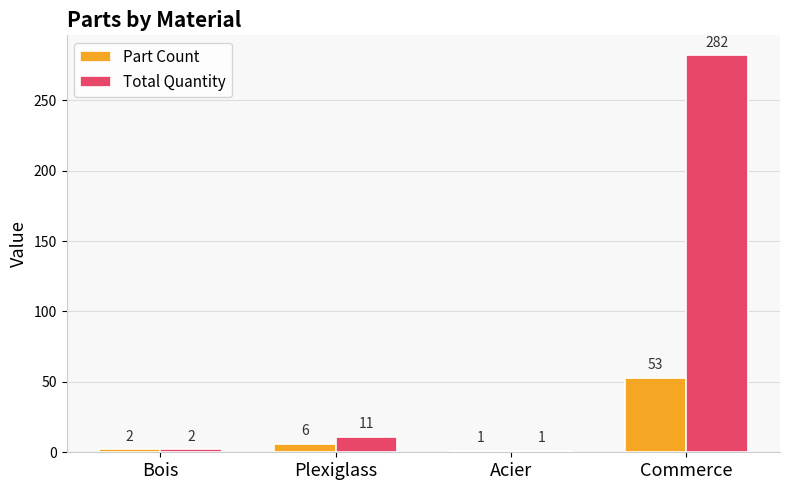

Reading left to right, list all the values displayed in this chart.

Part Count: 2	6	1	53
Total Quantity: 2	11	1	282